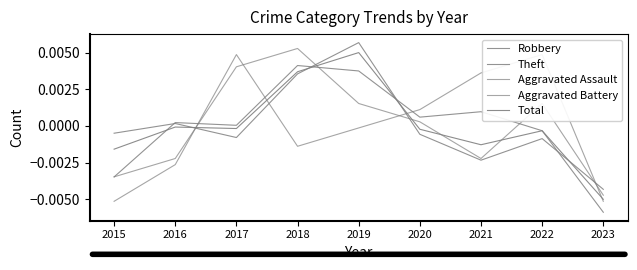

Where is the first local maximum for Total?

2016